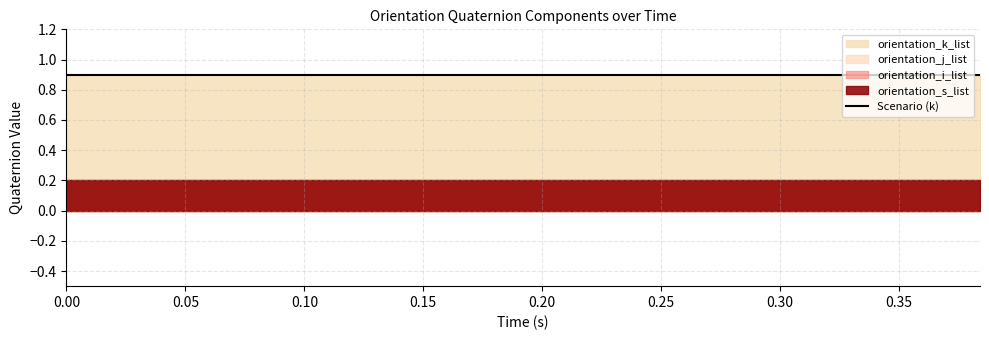

Between 0.256 and 0.379, which series saw the biggest shift?

orientation_s_list